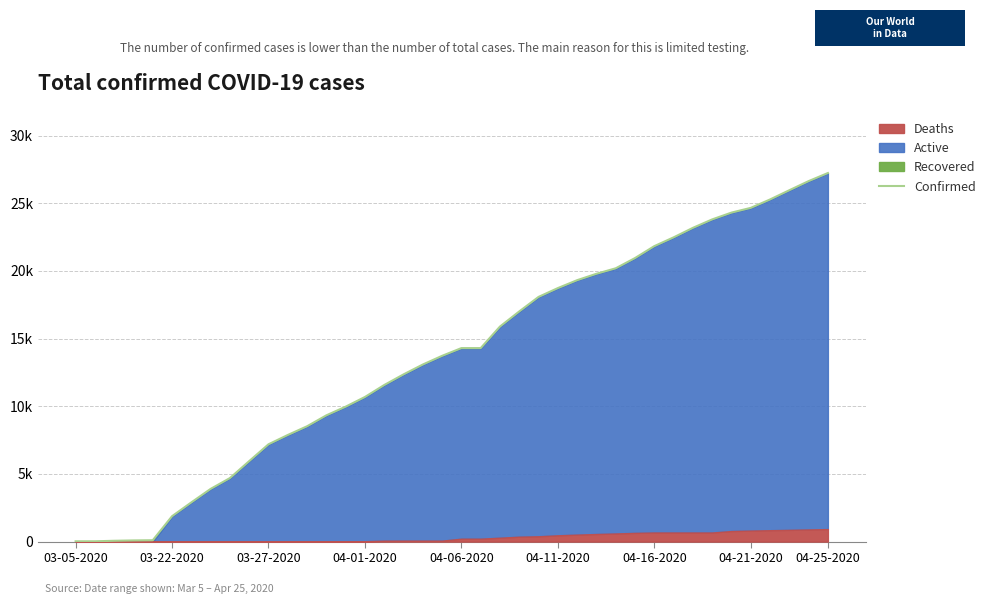

Does the chart have visible grid lines?

Yes